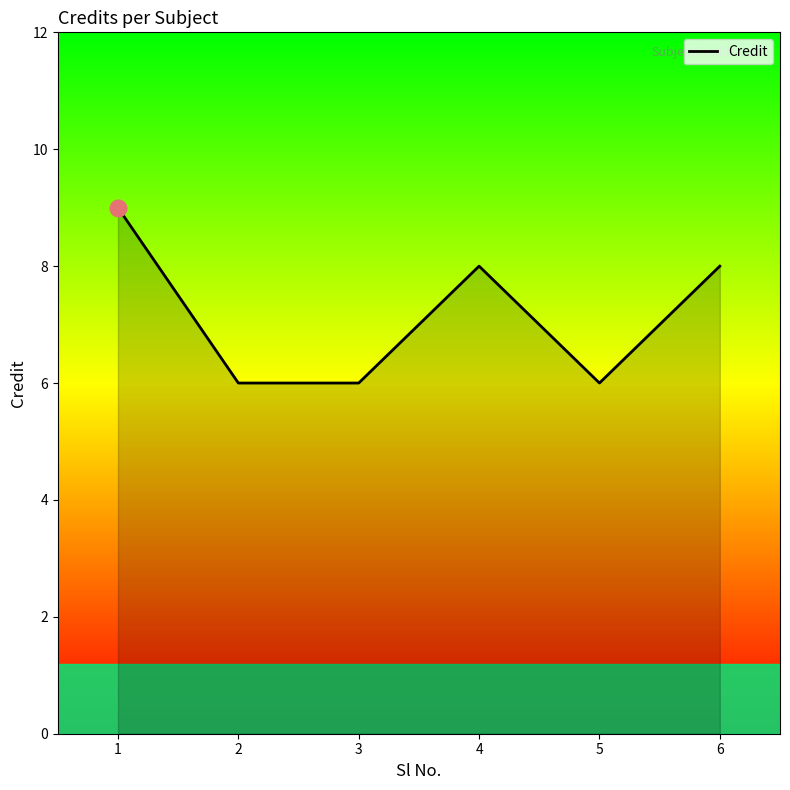

What is the difference between the maximum and minimum values?

3